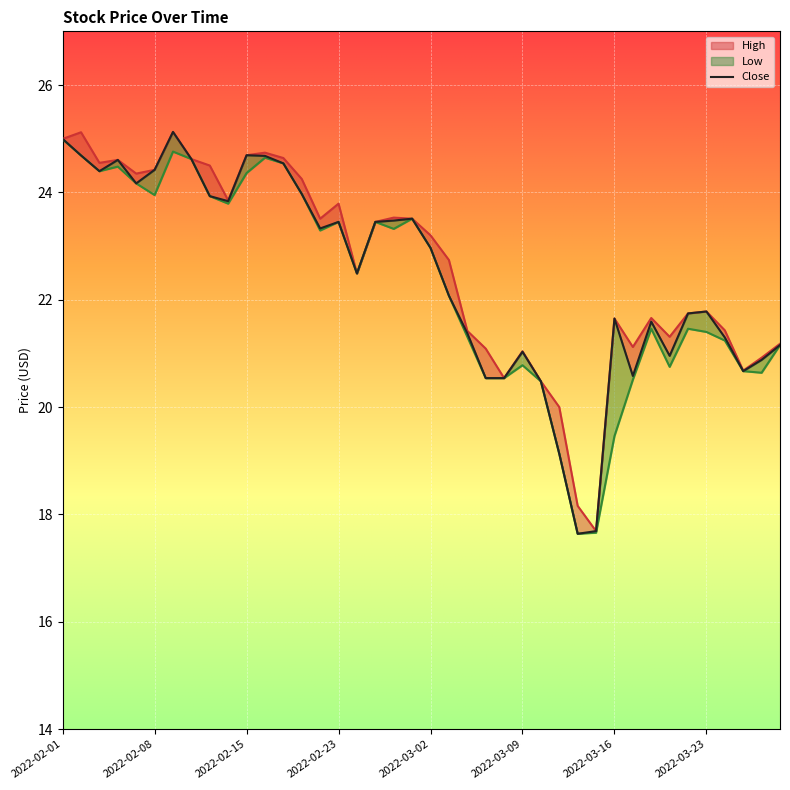

Reading left to right, extract all data points from this chart.

High: 2022-02-01=25.0	2022-02-02=25.1	2022-02-03=24.6	2022-02-04=24.6	2022-02-07=24.4	2022-02-08=24.4	2022-02-09=25.1	2022-02-10=24.6	2022-02-11=24.5	2022-02-14=23.9	2022-02-15=24.7	2022-02-16=24.7	2022-02-17=24.6	2022-02-18=24.2	2022-02-22=23.5	2022-02-23=23.8	2022-02-24=22.5	2022-02-25=23.4	2022-02-28=23.5	2022-03-01=23.5	2022-03-02=23.2	2022-03-03=22.7	2022-03-04=21.4	2022-03-07=21.1	2022-03-08=20.5	2022-03-09=21.0	2022-03-10=20.5	2022-03-11=20.0	2022-03-14=18.2	2022-03-15=17.7	2022-03-16=21.6	2022-03-17=21.1	2022-03-18=21.7	2022-03-21=21.3	2022-03-22=21.7	2022-03-23=21.8	2022-03-24=21.4	2022-03-25=20.7	2022-03-28=20.9	2022-03-29=21.2
Close: 2022-02-01=25.0	2022-02-02=24.7	2022-02-03=24.4	2022-02-04=24.6	2022-02-07=24.2	2022-02-08=24.4	2022-02-09=25.1	2022-02-10=24.6	2022-02-11=23.9	2022-02-14=23.8	2022-02-15=24.7	2022-02-16=24.7	2022-02-17=24.5	2022-02-18=24.0	2022-02-22=23.3	2022-02-23=23.4	2022-02-24=22.5	2022-02-25=23.4	2022-02-28=23.5	2022-03-01=23.5	2022-03-02=23.0	2022-03-03=22.1	2022-03-04=21.4	2022-03-07=20.5	2022-03-08=20.5	2022-03-09=21.0	2022-03-10=20.5	2022-03-11=19.1	2022-03-14=17.6	2022-03-15=17.7	2022-03-16=21.6	2022-03-17=20.6	2022-03-18=21.6	2022-03-21=21.0	2022-03-22=21.7	2022-03-23=21.8	2022-03-24=21.3	2022-03-25=20.7	2022-03-28=20.9	2022-03-29=21.2
Low: 2022-02-01=25.0	2022-02-02=24.7	2022-02-03=24.4	2022-02-04=24.5	2022-02-07=24.2	2022-02-08=23.9	2022-02-09=24.8	2022-02-10=24.6	2022-02-11=23.9	2022-02-14=23.8	2022-02-15=24.4	2022-02-16=24.6	2022-02-17=24.5	2022-02-18=24.0	2022-02-22=23.3	2022-02-23=23.4	2022-02-24=22.5	2022-02-25=23.4	2022-02-28=23.3	2022-03-01=23.5	2022-03-02=23.0	2022-03-03=22.1	2022-03-04=21.3	2022-03-07=20.5	2022-03-08=20.5	2022-03-09=20.8	2022-03-10=20.5	2022-03-11=19.1	2022-03-14=17.6	2022-03-15=17.7	2022-03-16=19.5	2022-03-17=20.5	2022-03-18=21.5	2022-03-21=20.8	2022-03-22=21.5	2022-03-23=21.4	2022-03-24=21.2	2022-03-25=20.7	2022-03-28=20.6	2022-03-29=21.2